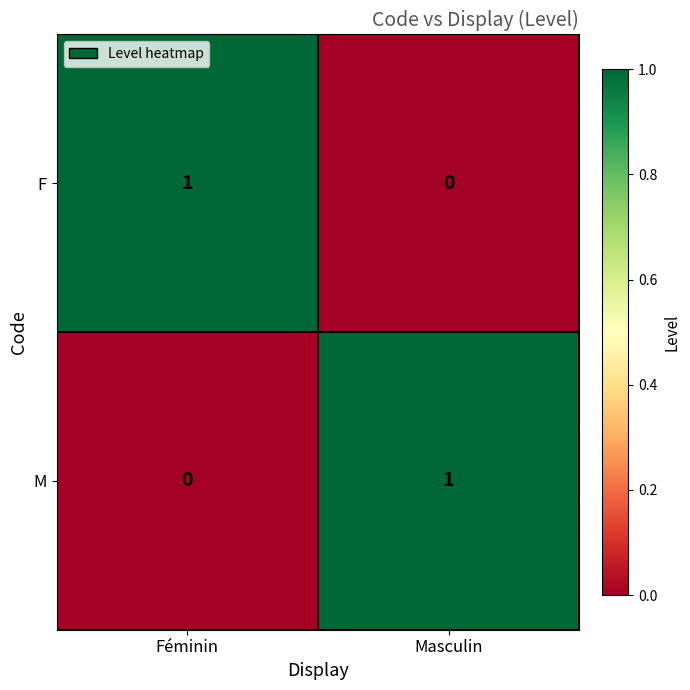

Is the value of M at Masculin greater than the value of F at Masculin?

Yes